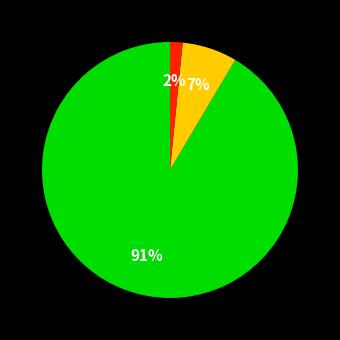

How many segments does this pie chart have?

3